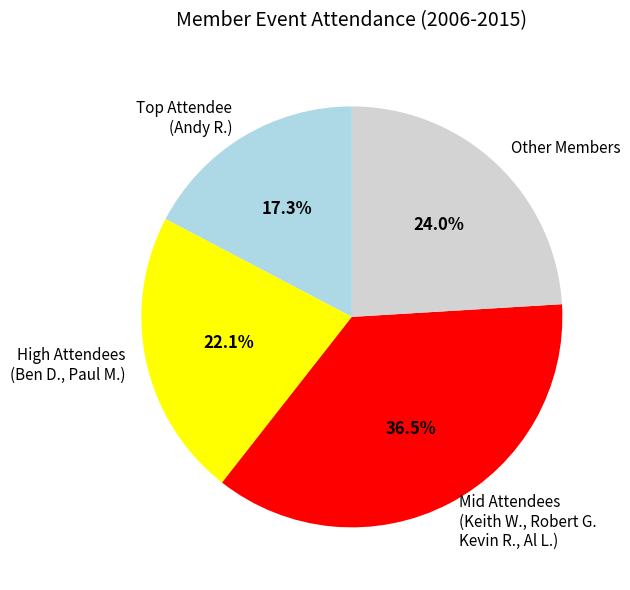

What portion of the pie excludes High Attendees (Ben D., Paul M.)?

77.9%